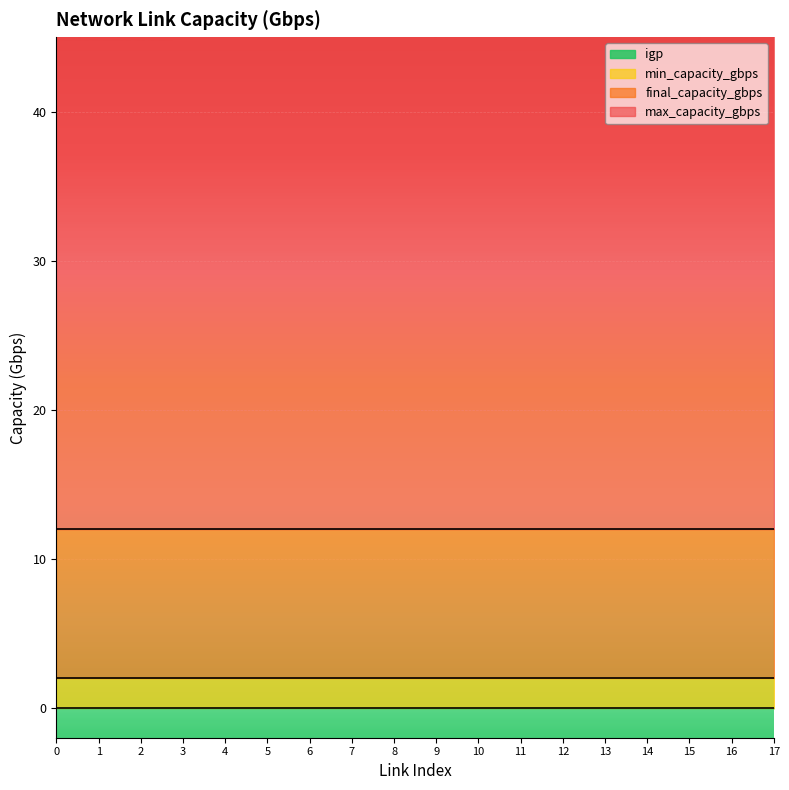

At how many categories does at least one series exceed 18?

18